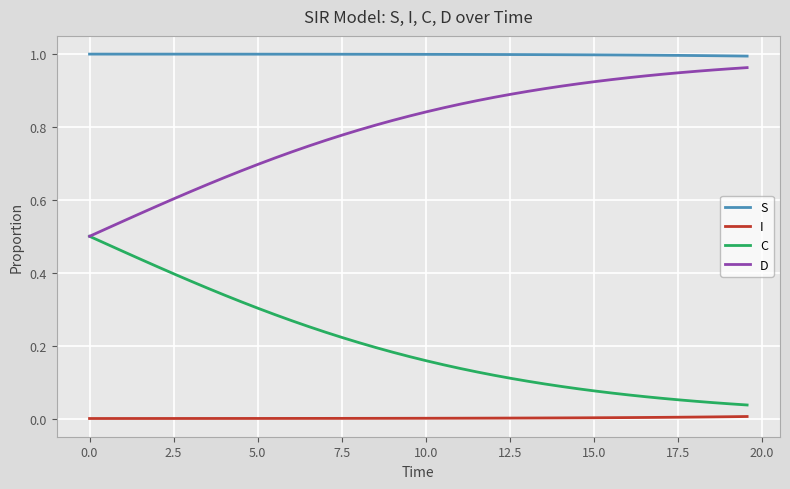

Rank the series by their average value, from highest to lowest.

S, D, C, I